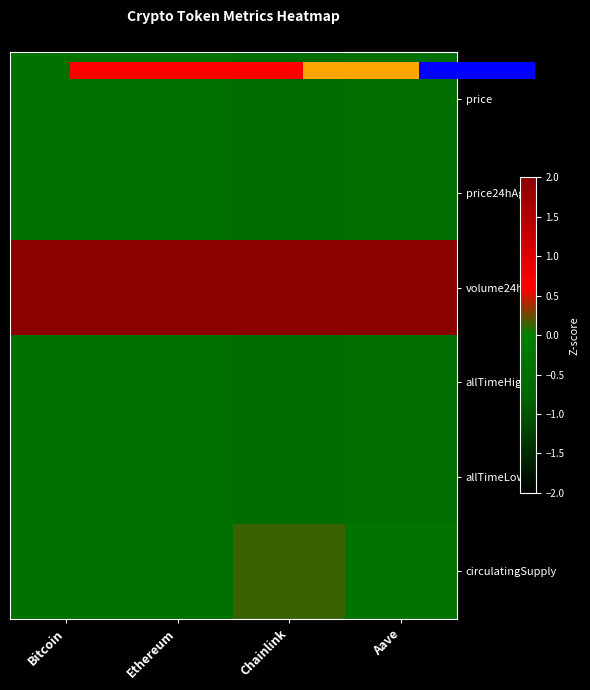

At how many categories does at least one series exceed 0?

4